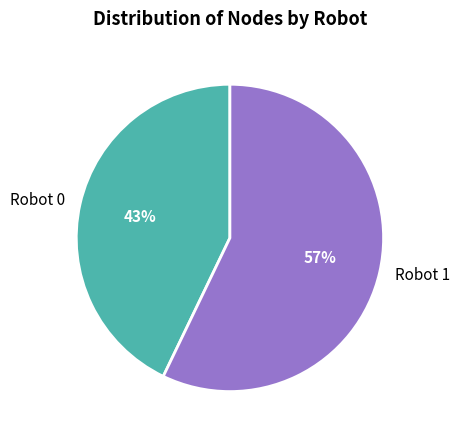

The Robot 0 slice represents 30% of the pie. True or false?

False